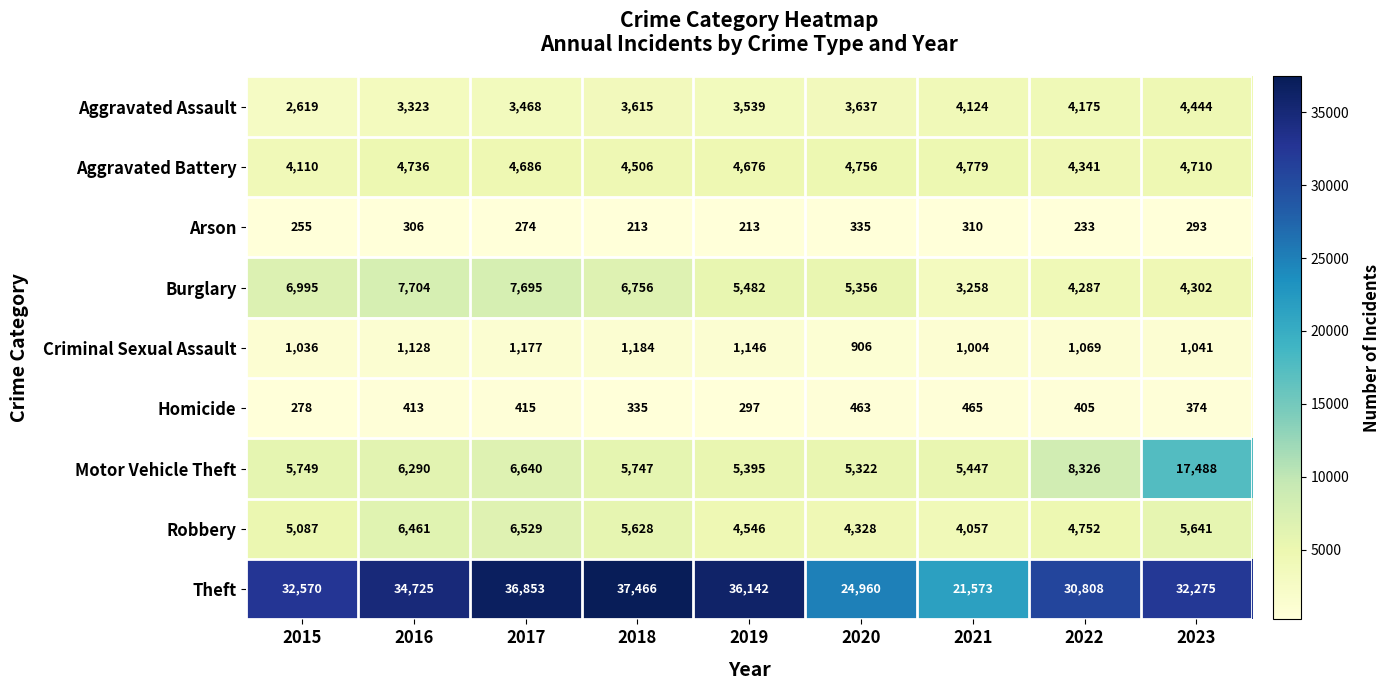

At which label does Aggravated Battery first exceed 4686?

2016